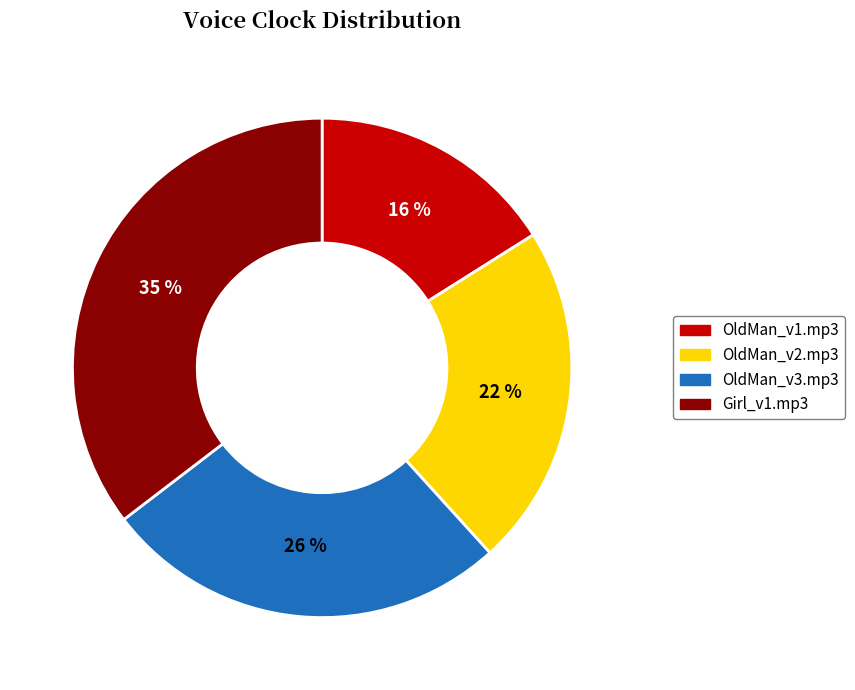

How many segments does this pie chart have?

4